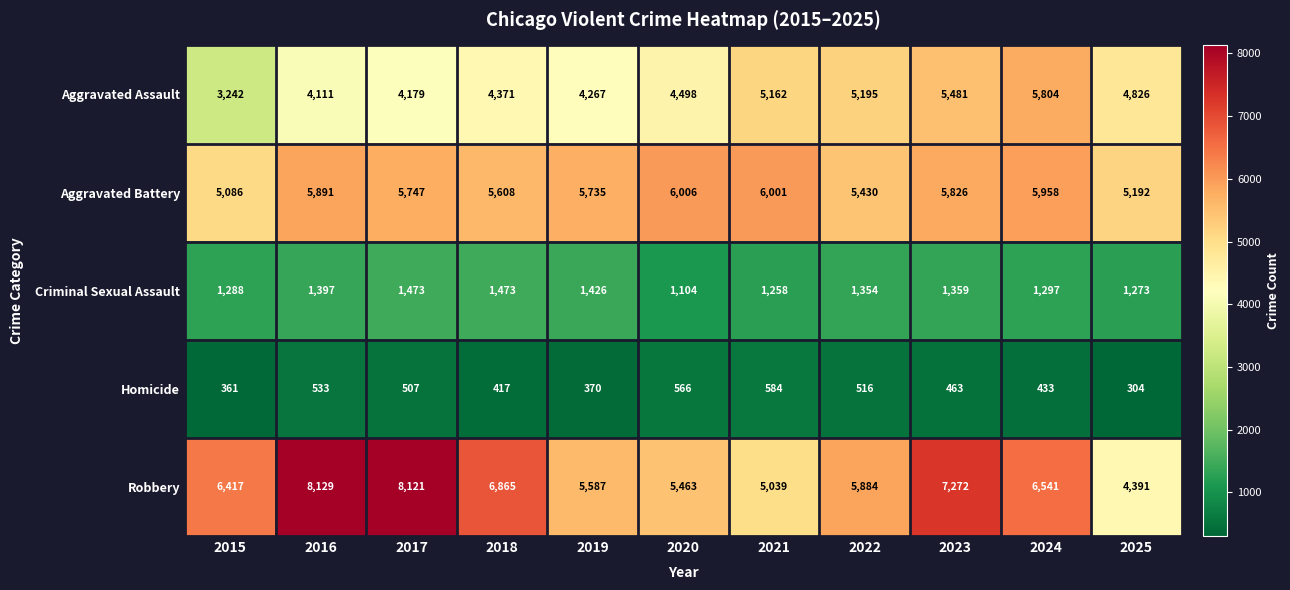

Which series has the largest range (max minus min)?

Robbery